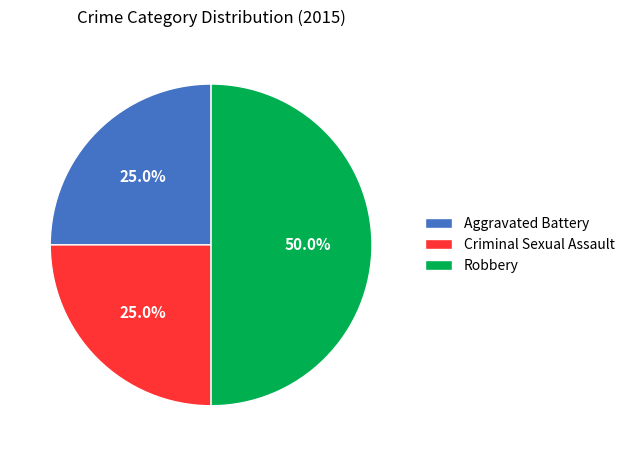

To the nearest percent, what is the average slice percentage?

33%